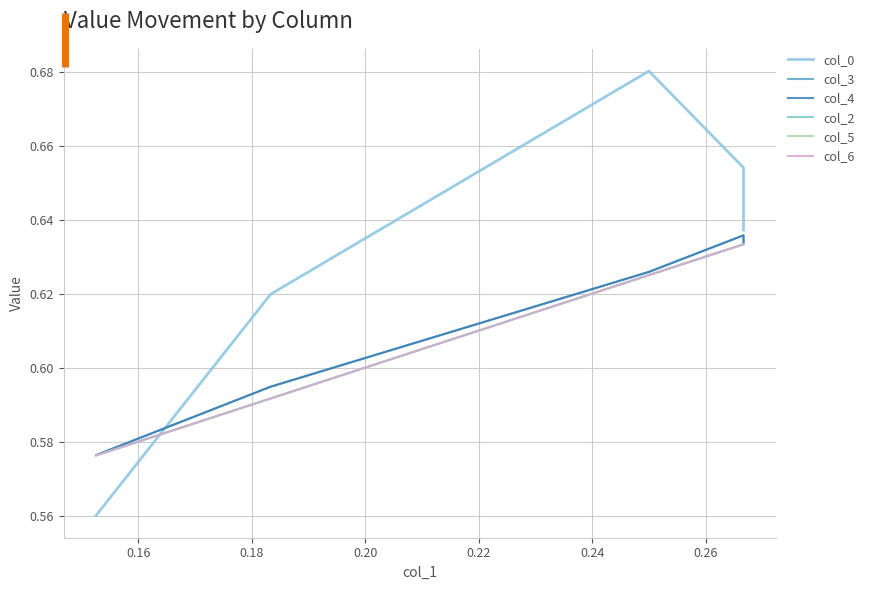

How many interior local peaks does the col_4 series have?

1